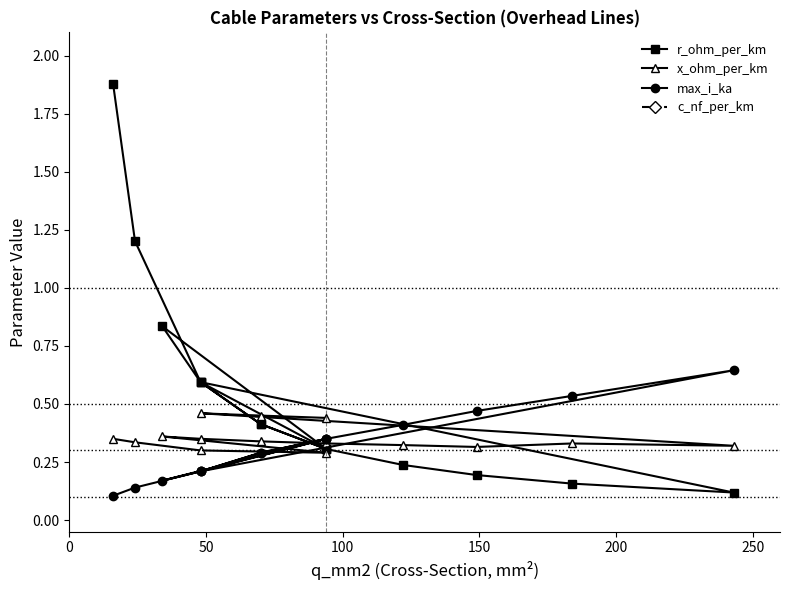

Which series has the widest spread of values?

c_nf_per_km